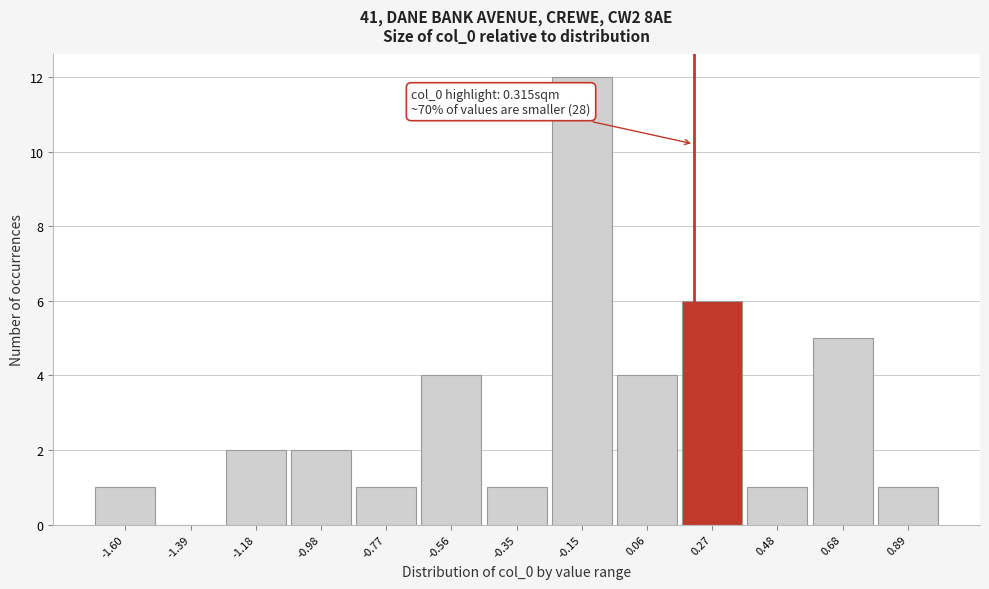

Reading left to right, what are all the values shown in this chart?

-1.60=1	-1.39=0	-1.18=2	-0.98=2	-0.77=1	-0.56=4	-0.35=1	-0.15=12	0.06=4	0.27=6	0.48=1	0.68=5	0.89=1